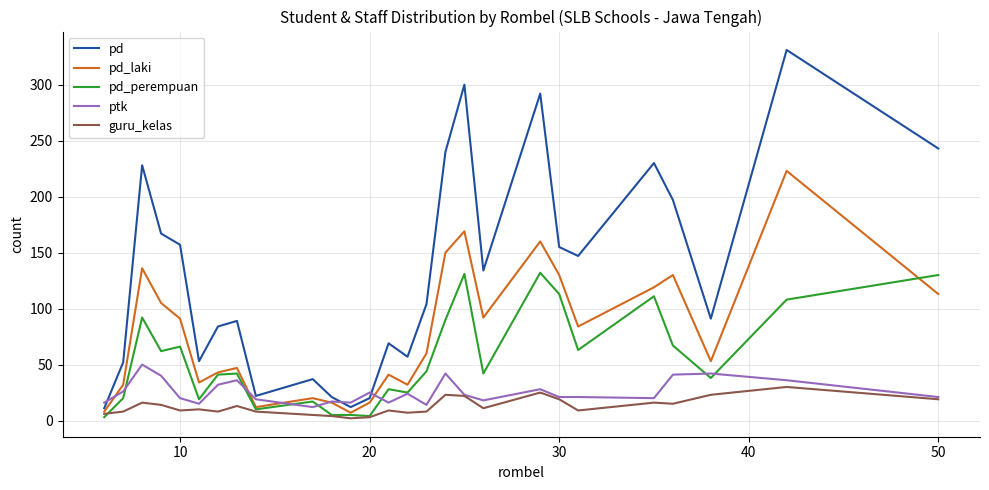

True or false: ptk has more than 1 interior local peaks.

True